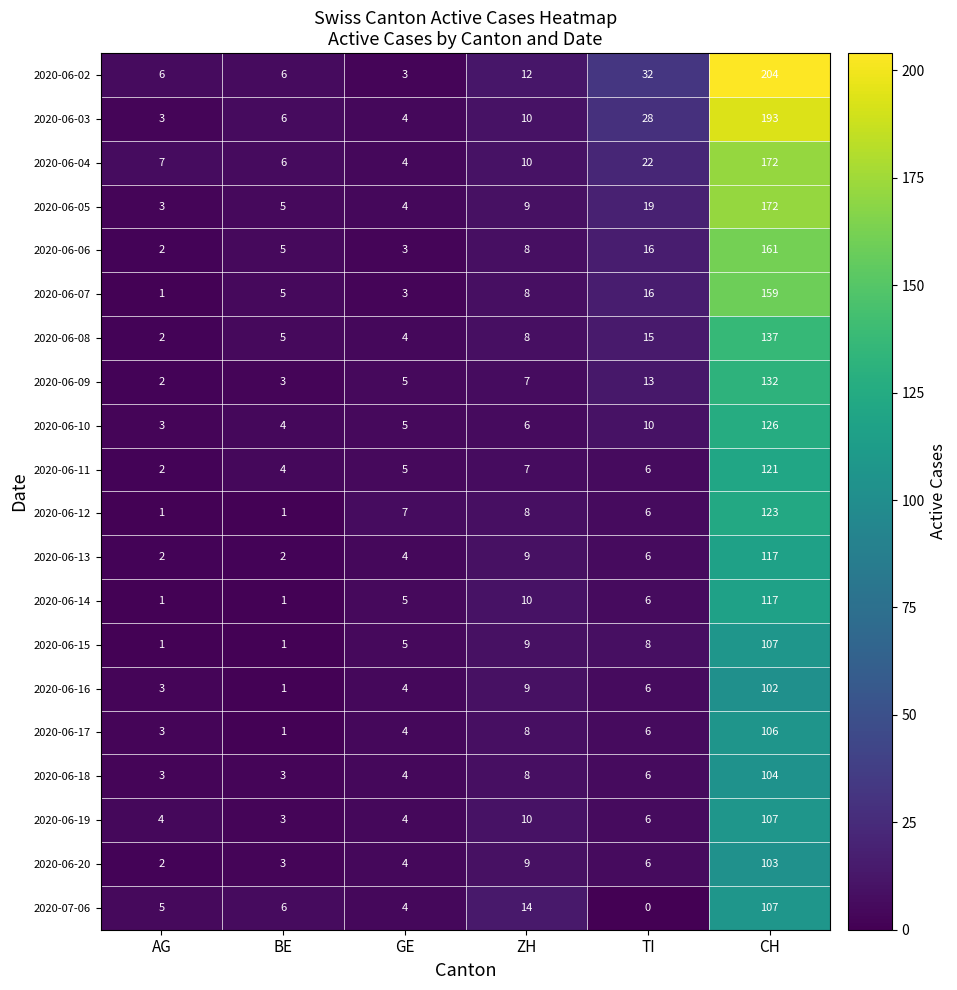

True or false: 2020-06-20 has a value of 16 at ZH.

False